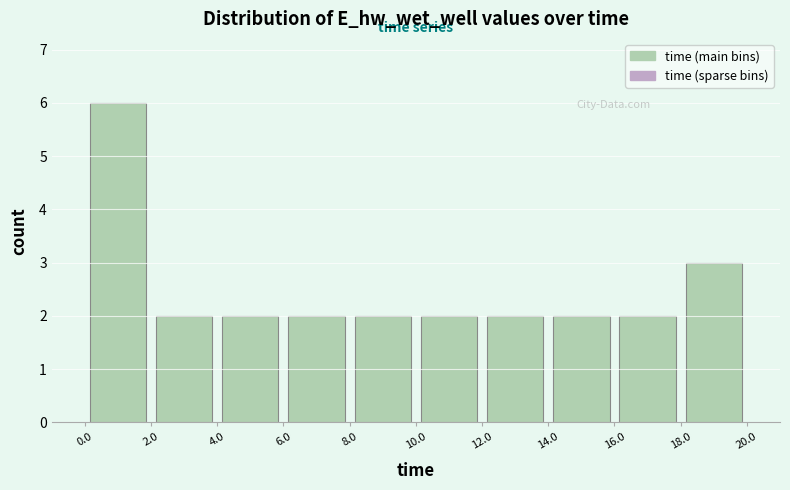

Over which range of the x-axis is the bar tallest?

0.0 to 2.0